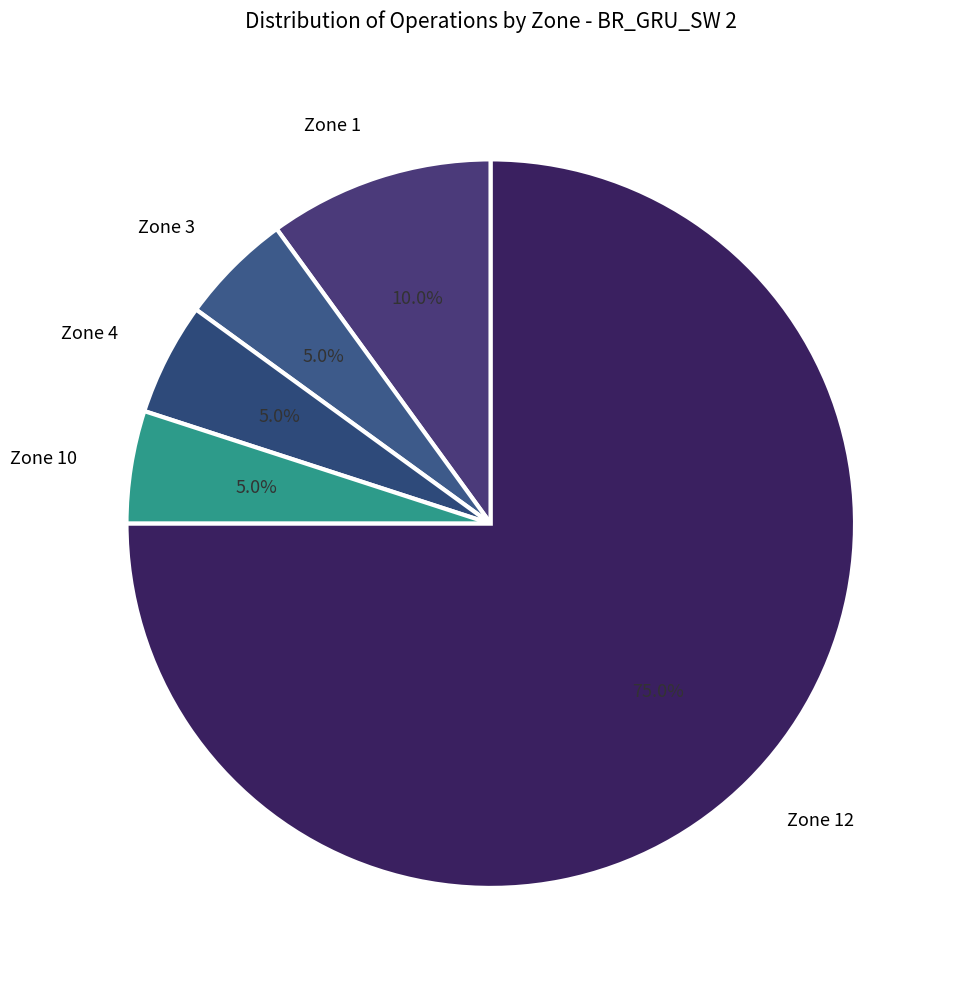

How much of the chart is everything except Zone 10?

95.0%